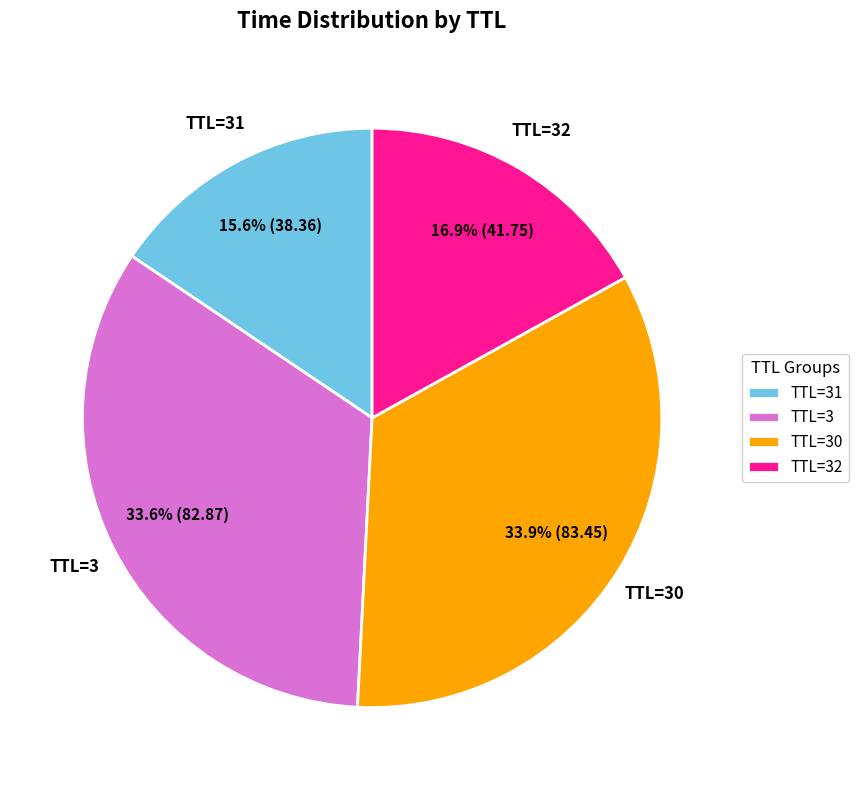

Which slice is the smallest?

TTL=31